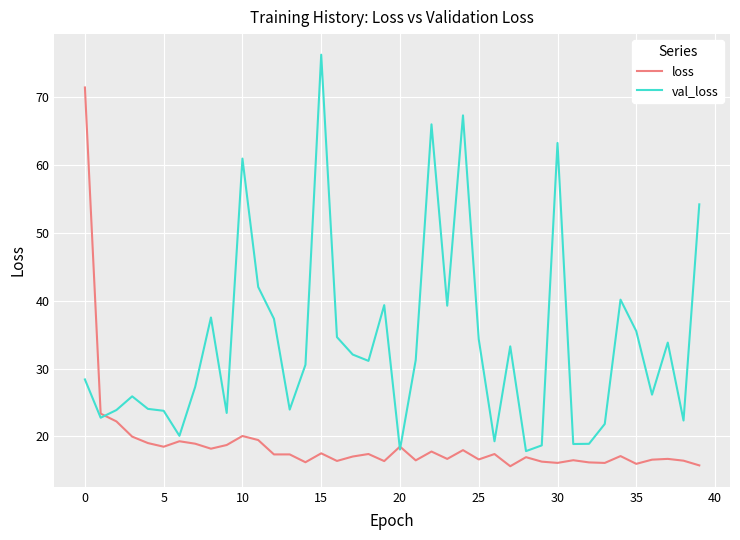

What is the minimum value for loss?

15.6